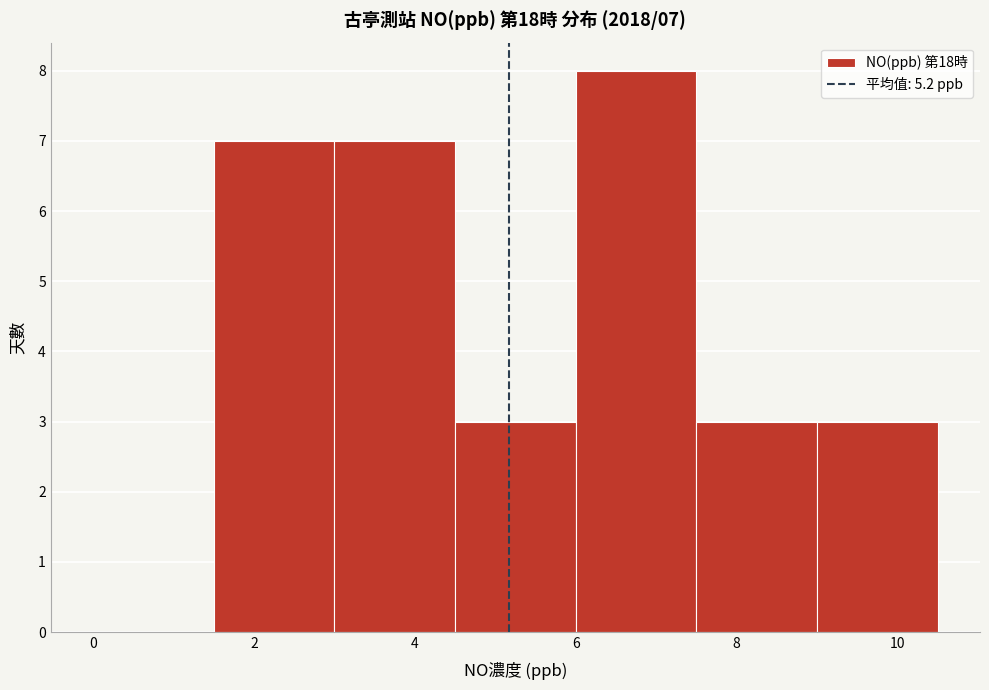

Over which range of the x-axis is the bar tallest?

6.0 to 7.5